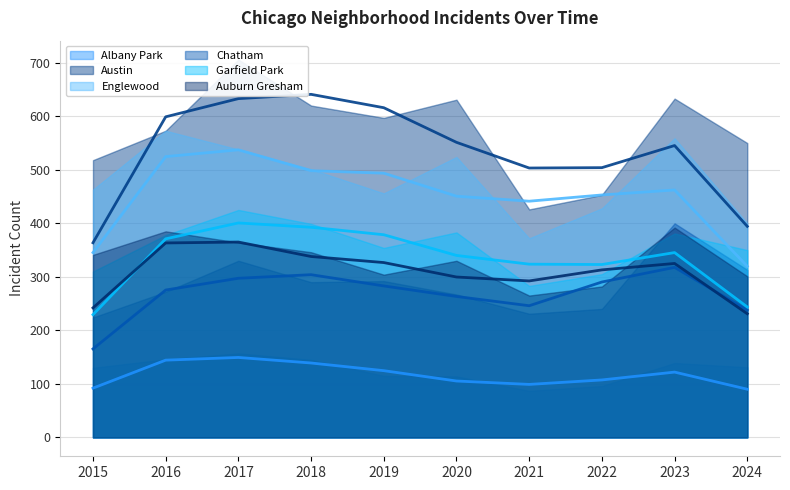

What is the maximum value shown in the chart?

706